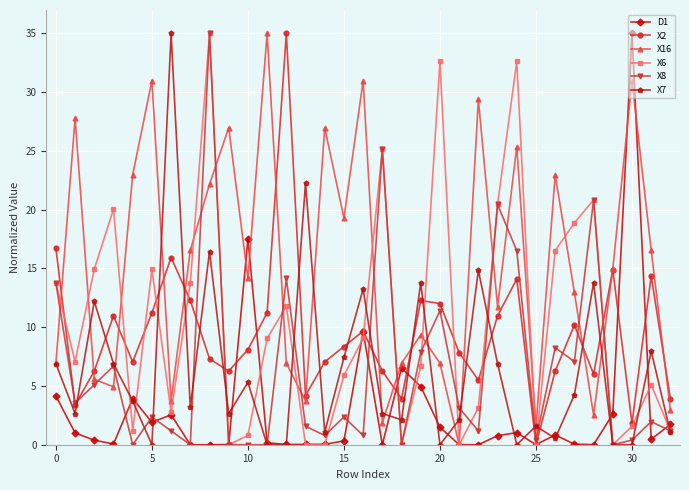

What is the sum of all X7 values?

210.5